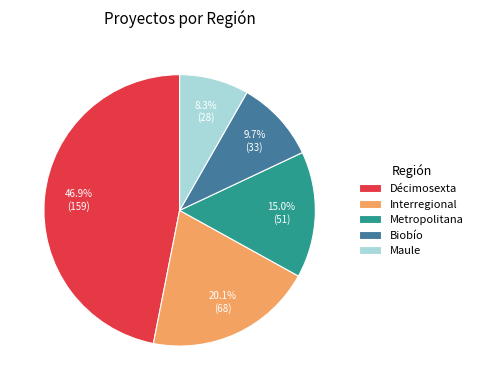

To the nearest percent, what portion does Metropolitana represent?

15%